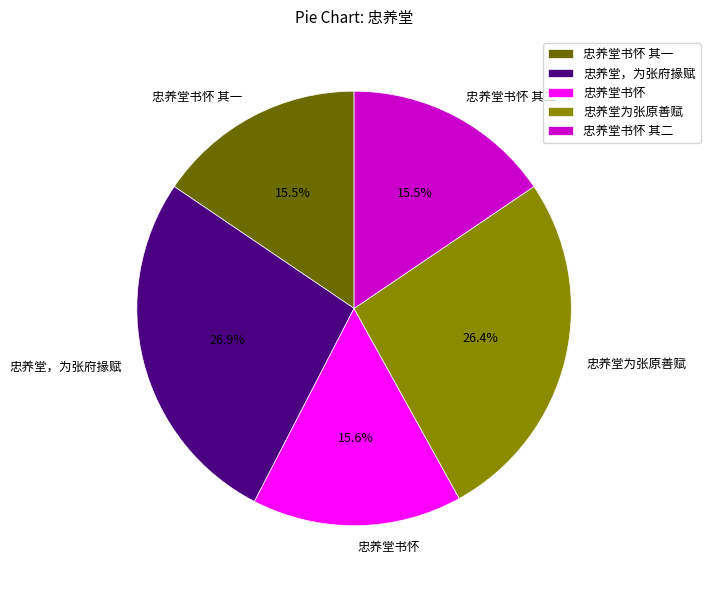

True or false: 忠养堂书怀 其二 accounts for 16% of the total.

True